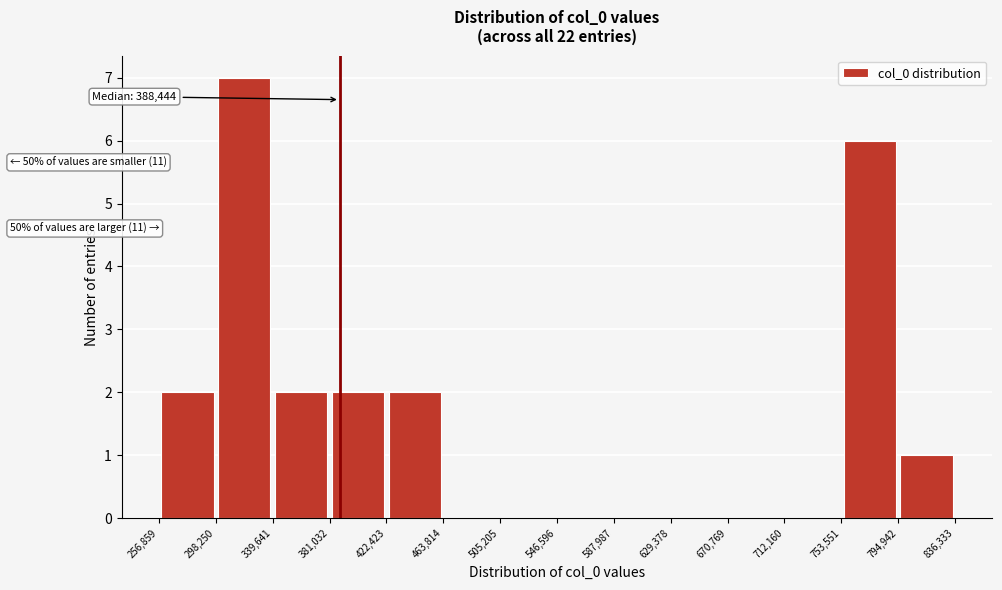

Which range on the x-axis has the tallest bar?

298,250 to 339,641